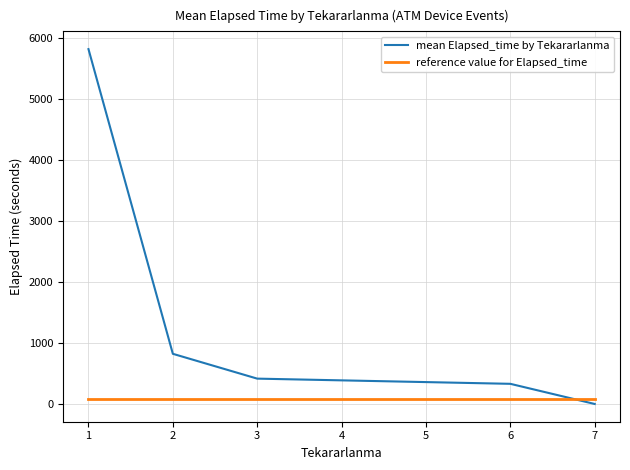

Which category has the lowest value across all series?

7